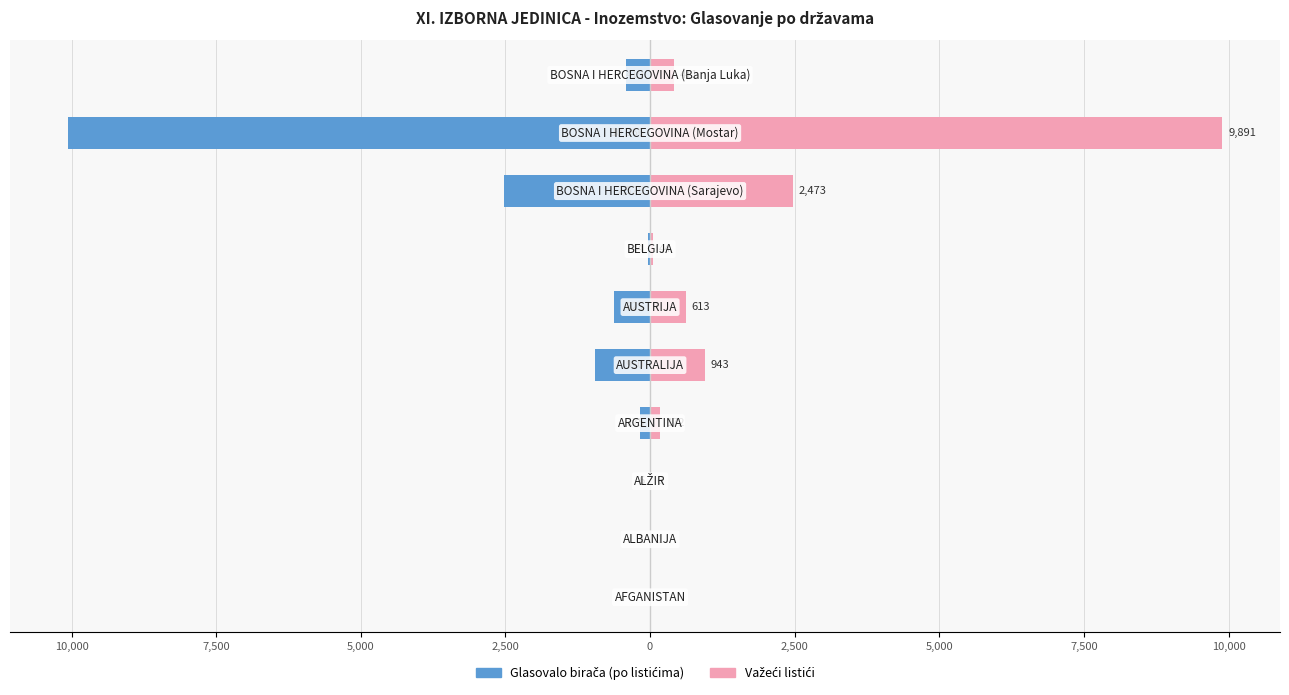

Reading left to right, list all the values displayed in this chart.

Glasovalo birača (po listićima): 0	-1	-6	-175	-950	-625	-44	-2528	-10066	-419
Važeći listići: 0	1	6	172	943	613	44	2473	9891	411